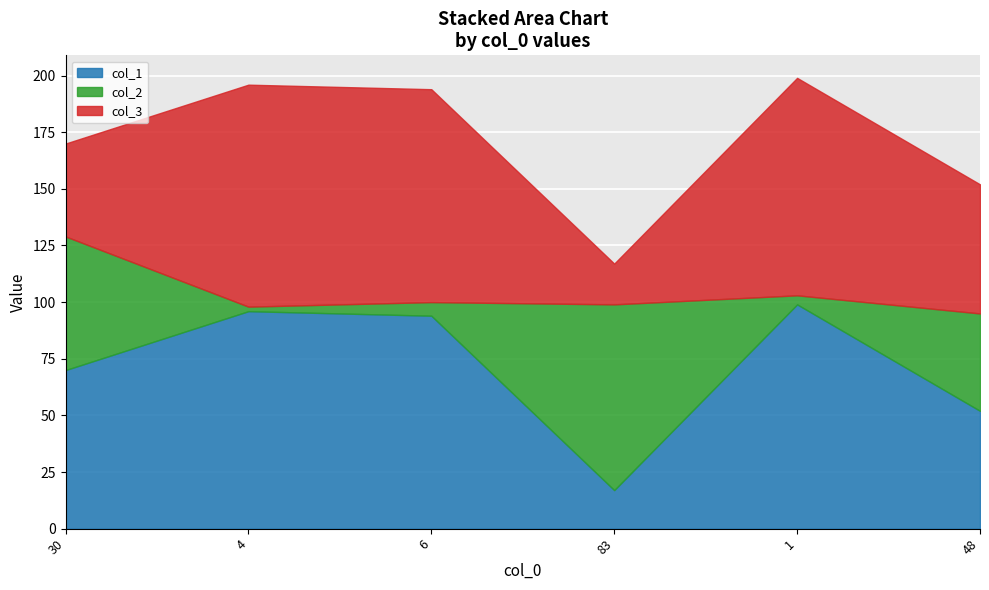

The col_1 series shows 119 at 30. True or false?

False